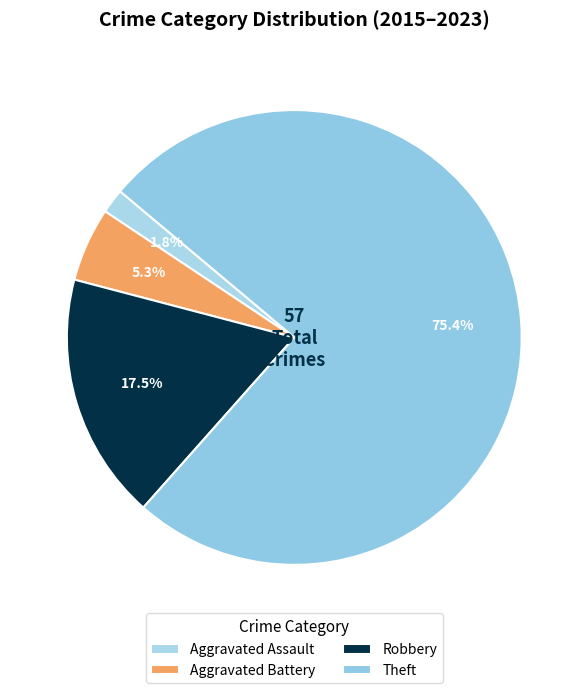

Combined, do Theft and Robbery account for over 50%?

Yes